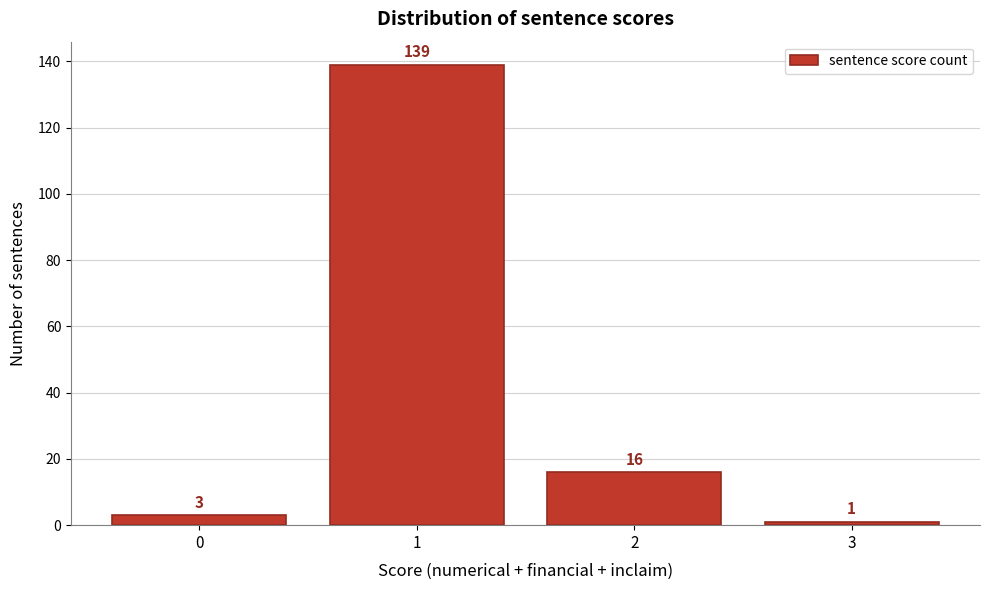

How tall is the bar that spans 2.5 to 3.5 on the x-axis?

1